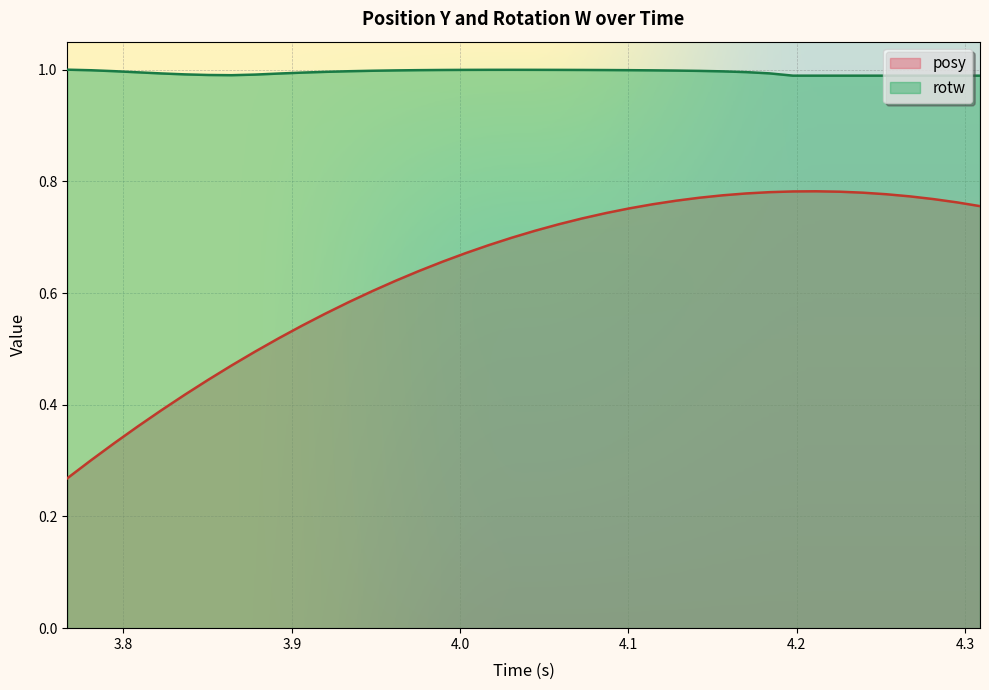

How many lines are shown in the chart?

2